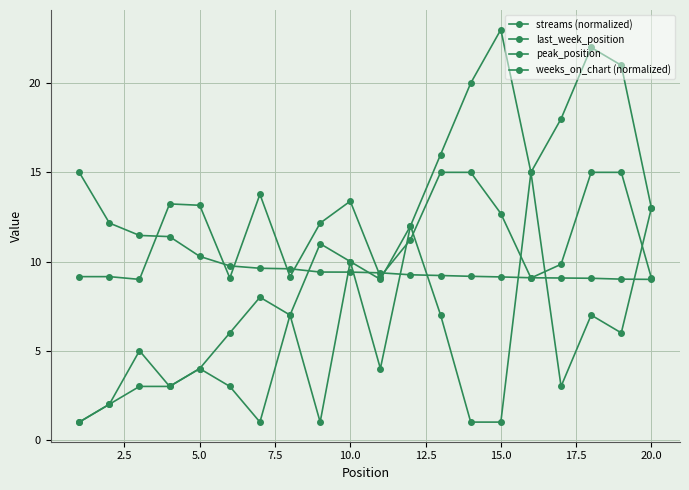

What is the value of the weeks_on_chart (normalized) point at the 19th from the left?

15.0